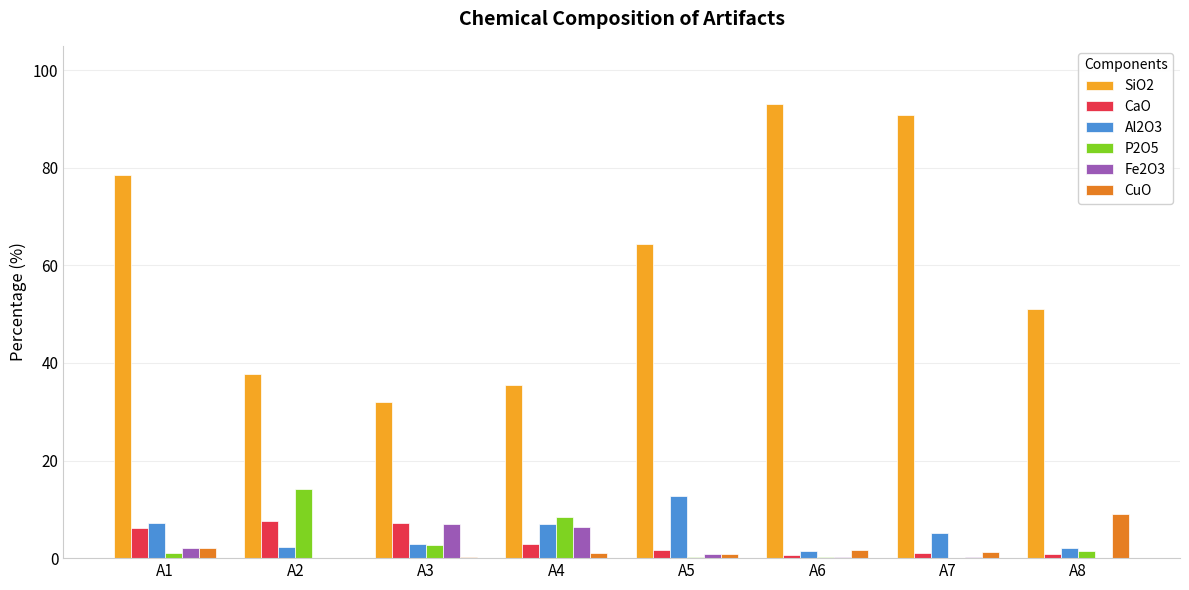

What is the sum of all CaO values?

28.1